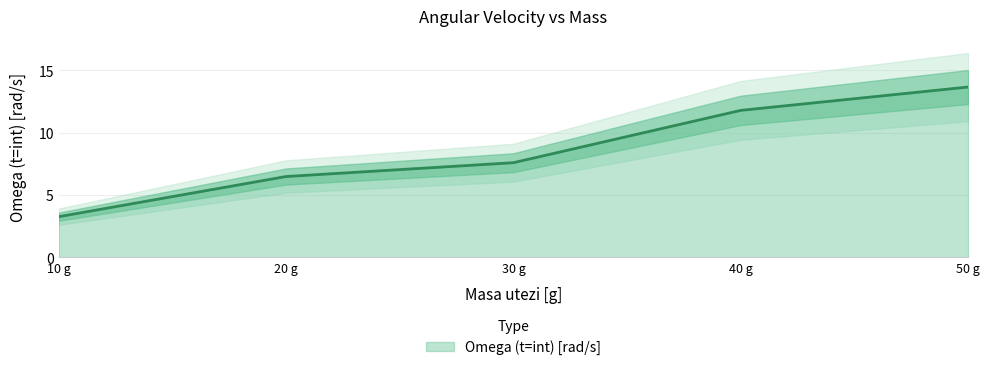

At which label is Omega (t=int) [rad/s] closest to 8?

30 g